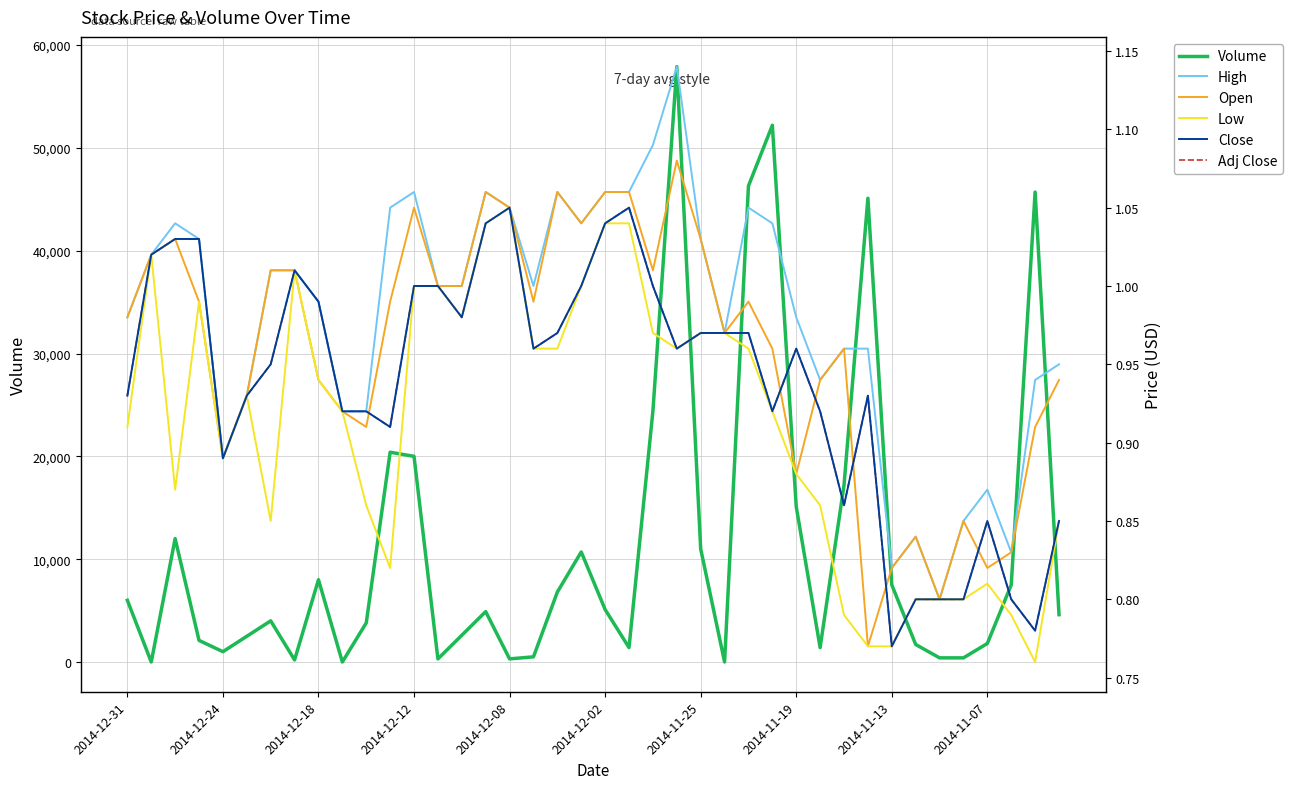

At which label is Low closest to 0?

38